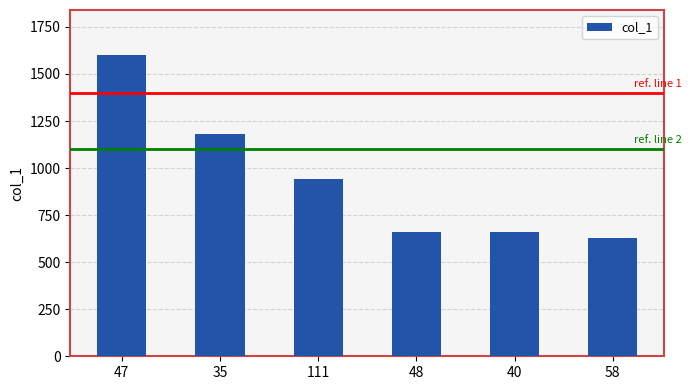

The chart shows a value of 663 at 48. True or false?

True